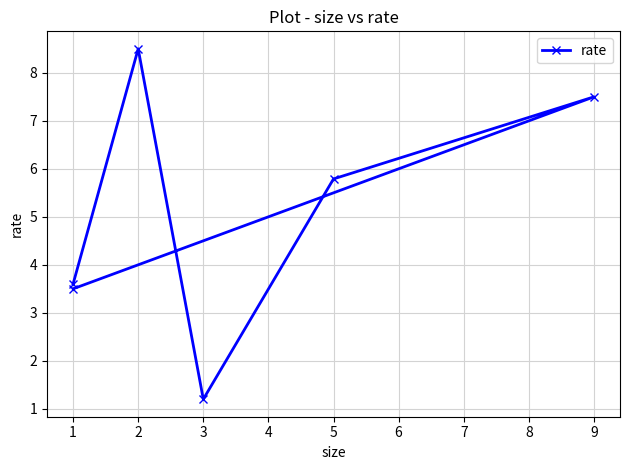

Count the number of categories in the chart.

6